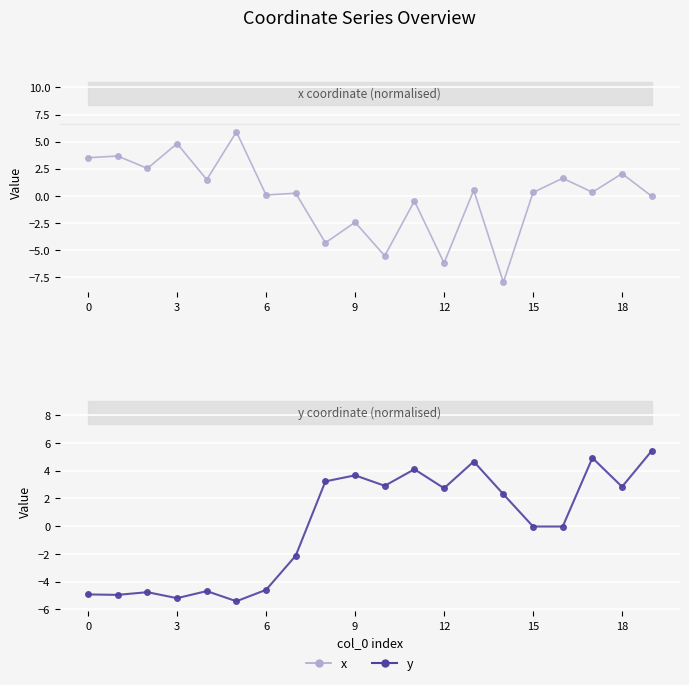

List the series in order of their peak value, lowest first.

y, x